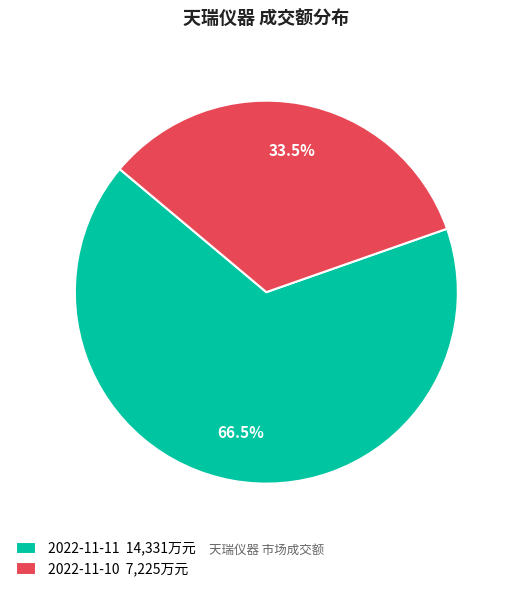

Between 2022-11-10 7,225万元 and 2022-11-11 14,331万元, which is larger?

2022-11-11 14,331万元